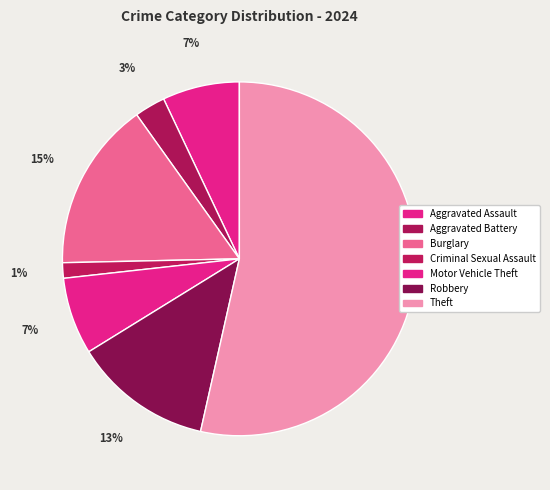

Approximately how many times larger is the value at Burglary compared to Aggravated Assault?

2.2